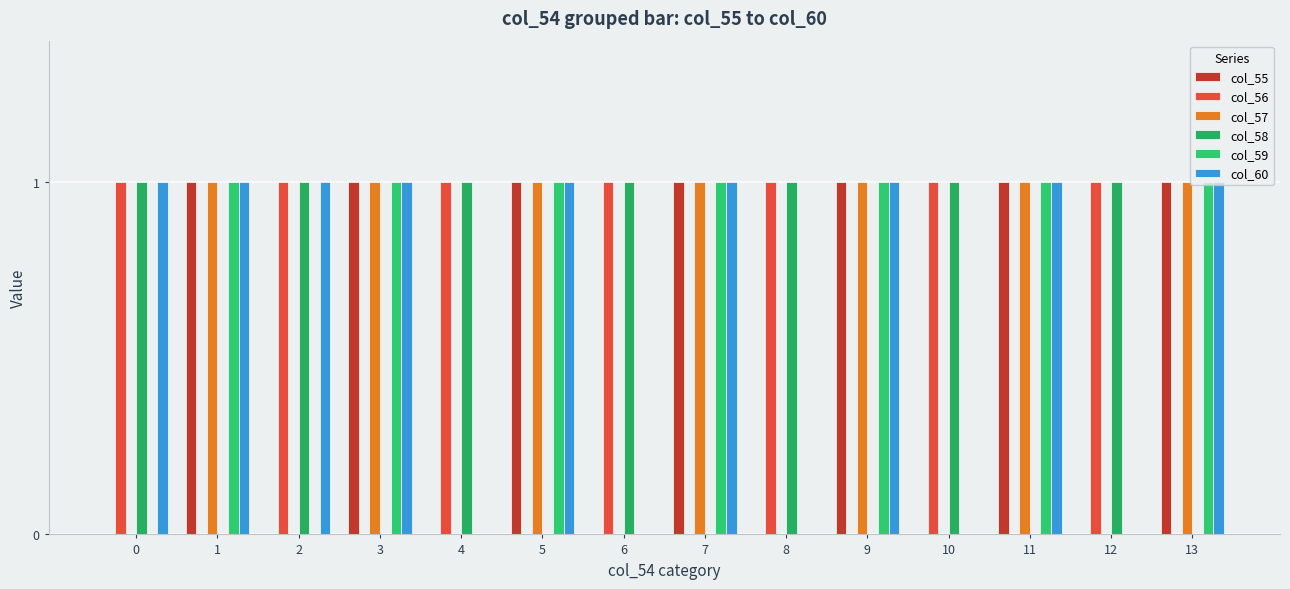

What is the total value across all series at 3?

4